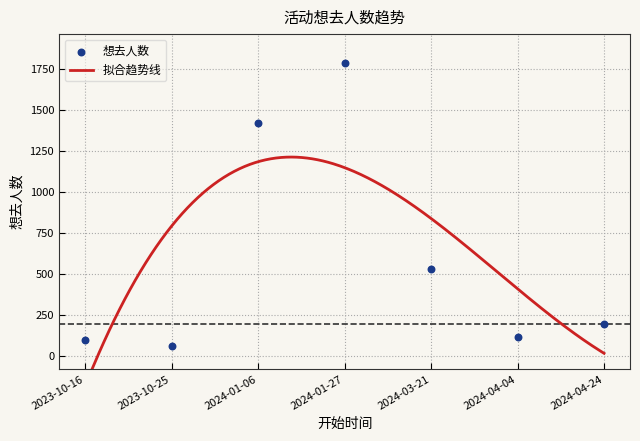

Approximately how many times larger is the value at 2024-01-06 compared to 2024-04-24?

7.3